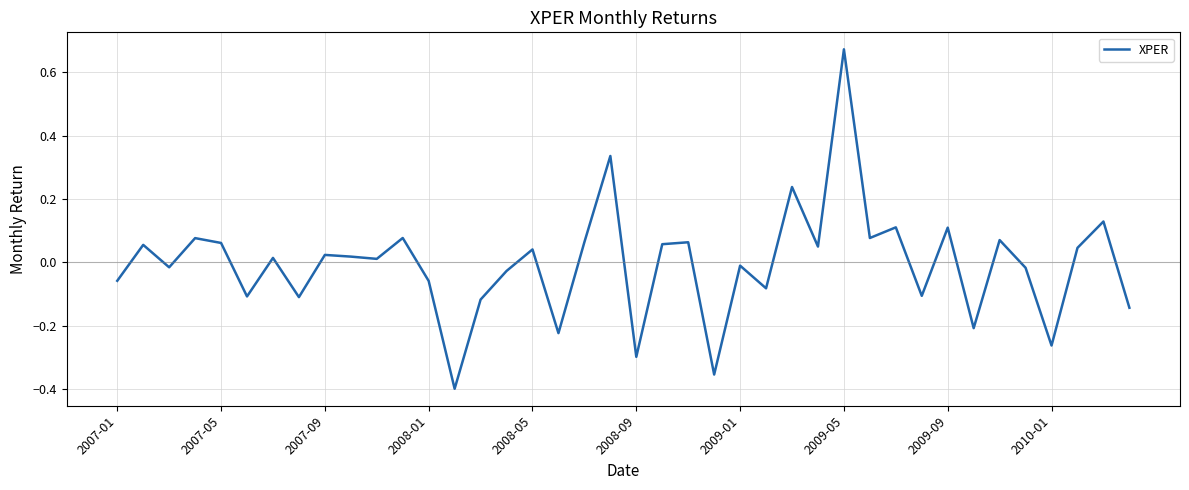

At which category does the chart reach its peak across all series?

2009-05